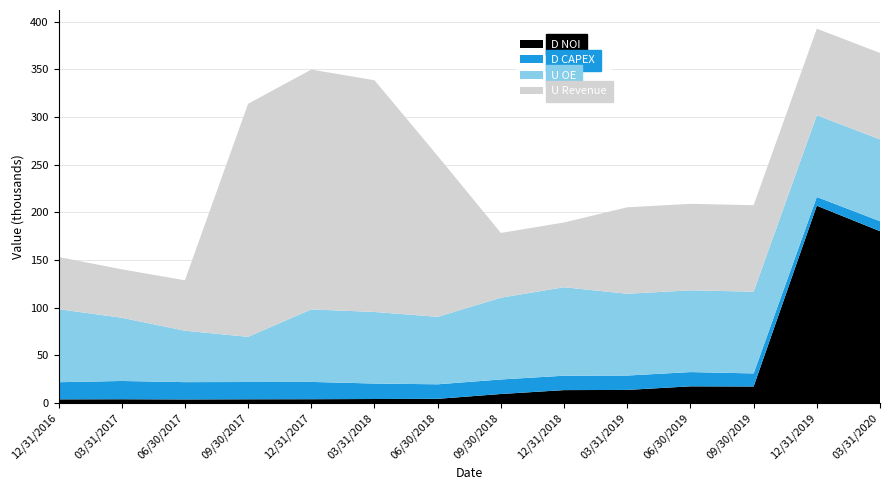

Reading right to left, list all the values displayed in this chart.

D NOI: 03/31/2020=180258.1	12/31/2019=206985.5	09/30/2019=17515.3	06/30/2019=17675.1	03/31/2019=13902.7	12/31/2018=13719.1	09/30/2018=9636.2	06/30/2018=4580.6	03/31/2018=4390.6	12/31/2017=4168.7	09/30/2017=4085.5	06/30/2017=3934.1	03/31/2017=4130.4	12/31/2016=4027.2
D CAPEX: 03/31/2020=10500.9	12/31/2019=9144.3	09/30/2019=13681.9	06/30/2019=14941.6	03/31/2019=15081.3	12/31/2018=15081.3	09/30/2018=15226.1	06/30/2018=15226.1	03/31/2018=16215.6	12/31/2017=18125.8	09/30/2017=18125.8	06/30/2017=18134.3	03/31/2017=19164.8	12/31/2016=17968.2
U OE: 03/31/2020=85696.2	12/31/2019=85696.2	09/30/2019=85696.2	06/30/2019=85696.2	03/31/2019=85696.2	12/31/2018=92734.8	09/30/2018=85696.2	06/30/2018=70737.8	03/31/2018=75025.4	12/31/2017=75996.6	09/30/2017=47348.8	06/30/2017=53897.6	03/31/2017=66269.3	12/31/2016=76587.6
U Revenue: 03/31/2020=90621.6	12/31/2019=90621.6	09/30/2019=90621.6	06/30/2019=90621.6	03/31/2019=90621.6	12/31/2018=67861.9	09/30/2018=67861.9	06/30/2018=168643.6	03/31/2018=242821.4	12/31/2017=251360.9	09/30/2017=244221.6	06/30/2017=52869.7	03/31/2017=50760.9	12/31/2016=54652.6